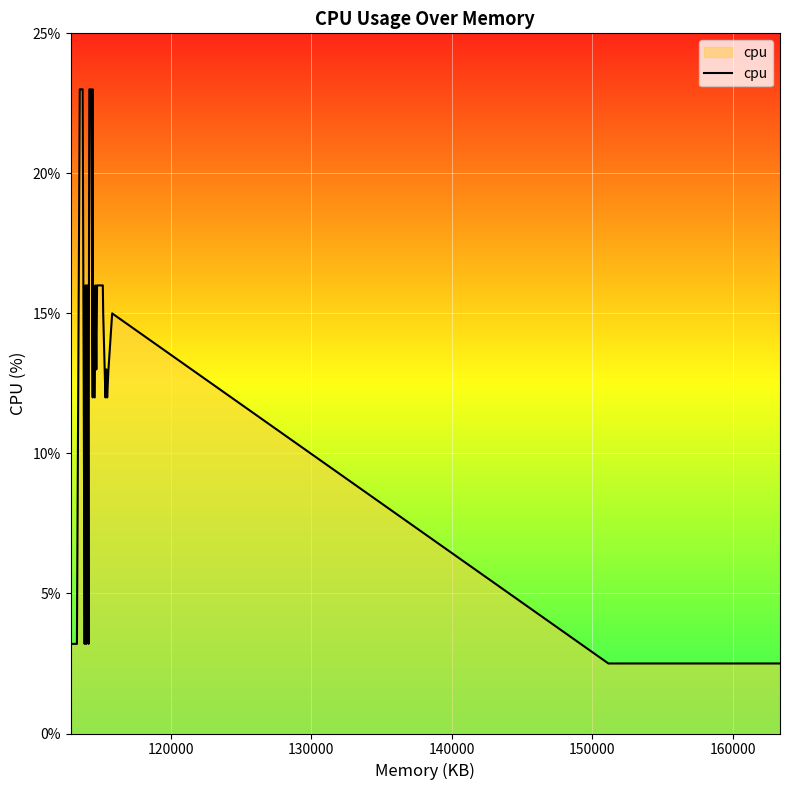

What is the minimum value shown in the chart?

2.5